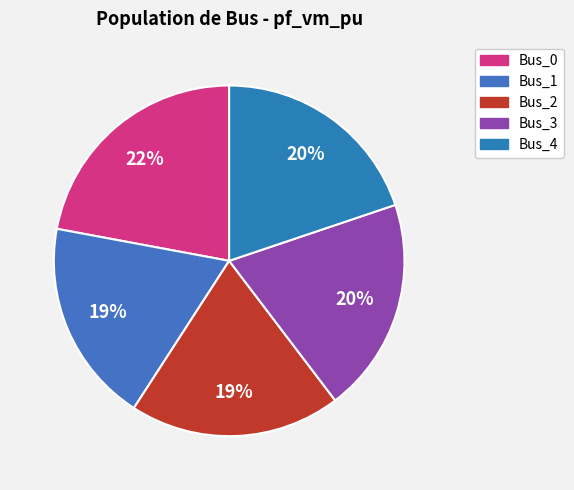

To the nearest percent, what is the combined percentage of Bus_0 and Bus_3?

42%